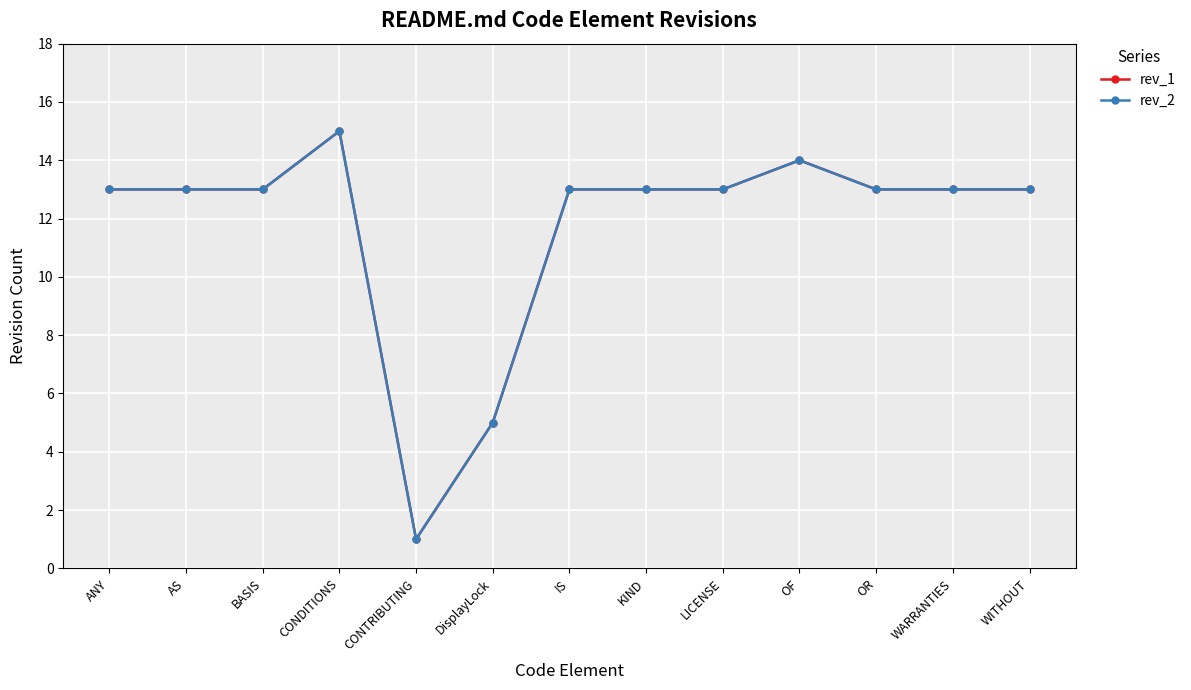

True or false: rev_2 and rev_1 cross at least once.

False